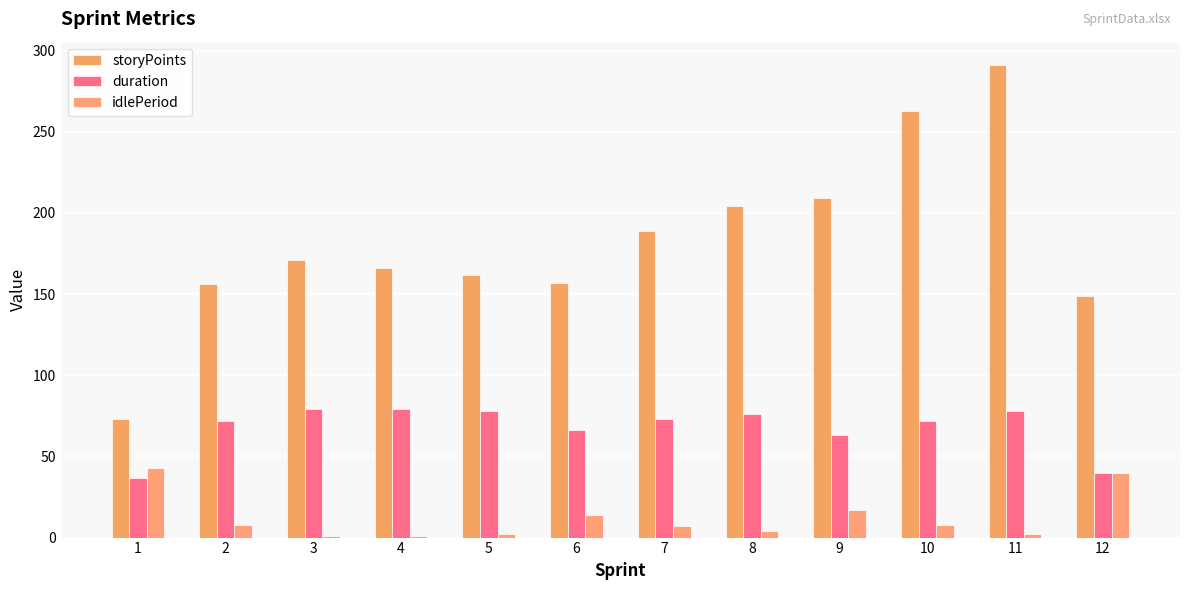

What is the maximum value for duration?

79